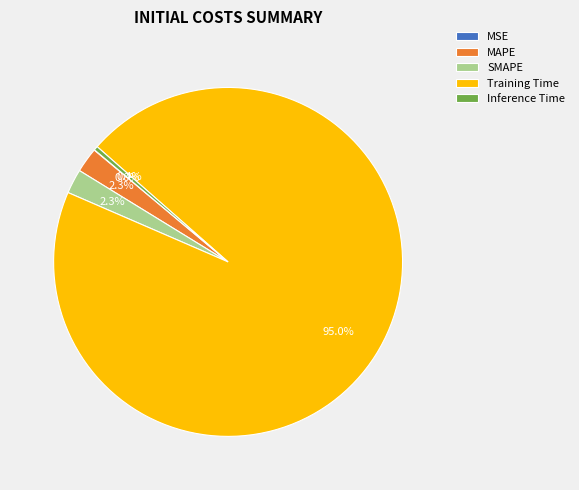

To the nearest percent, what percentage of the pie is MAPE?

2%